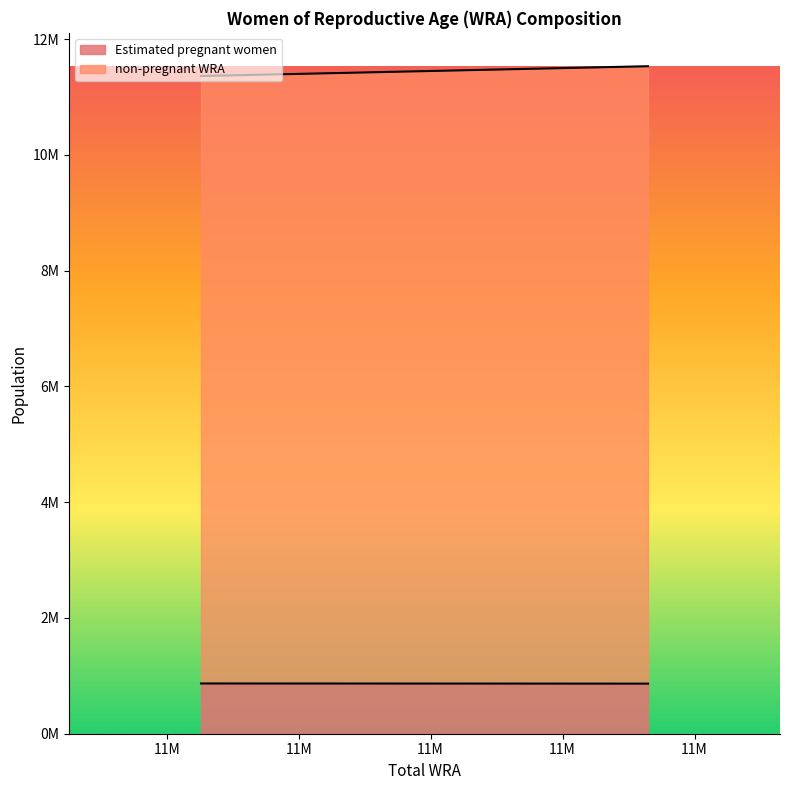

What are all the series names shown in the legend?

Estimated pregnant women, non-pregnant WRA